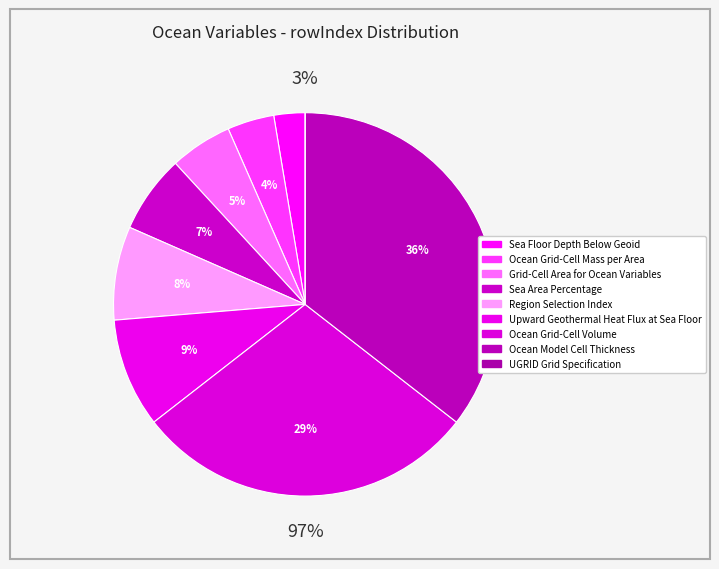

How much of the chart is everything except Ocean Grid-Cell Volume?

71.1%